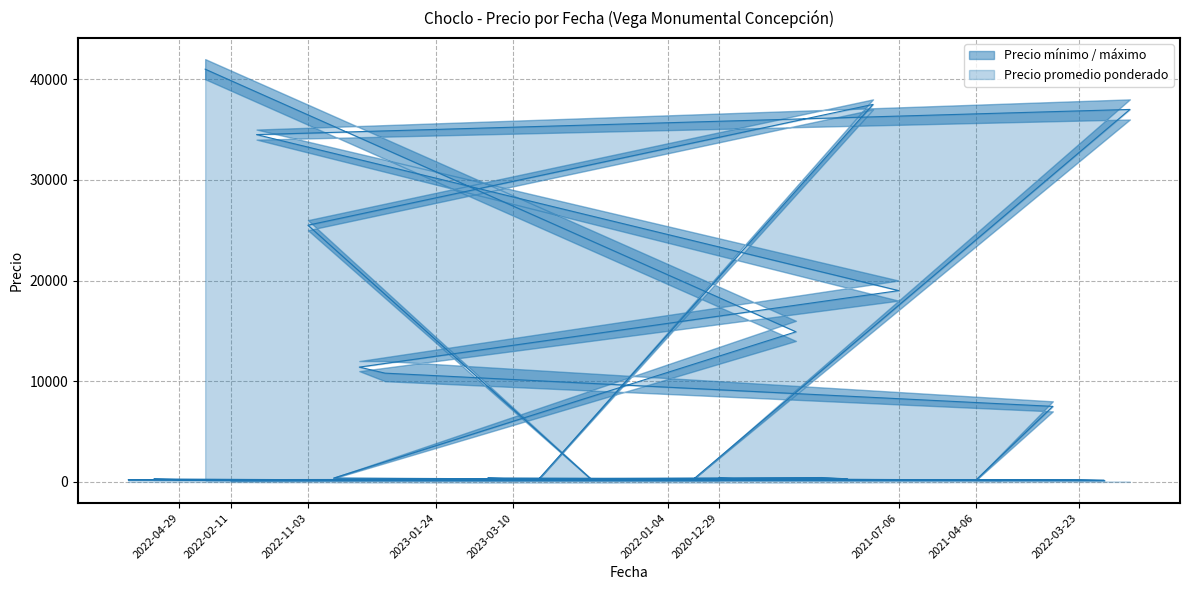

What is the difference between the Precio promedio ponderado values at 2021-03-05 and 2021-08-19?

34207